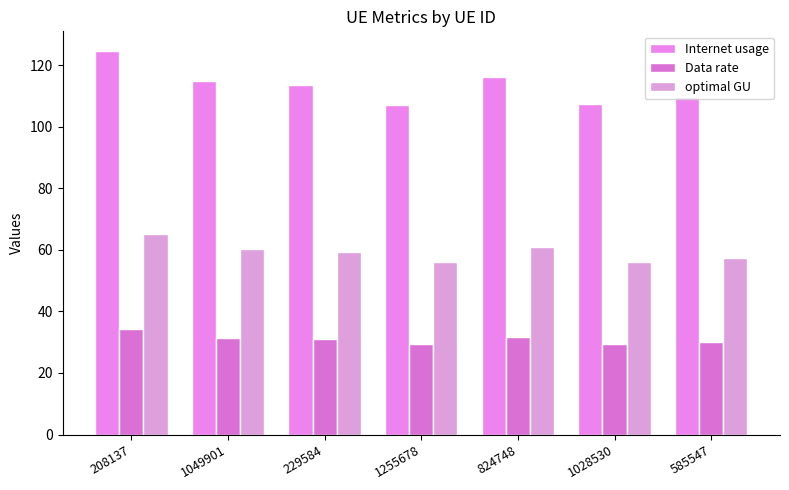

The value of Data rate at 1028530 is 9.8. True or false?

False